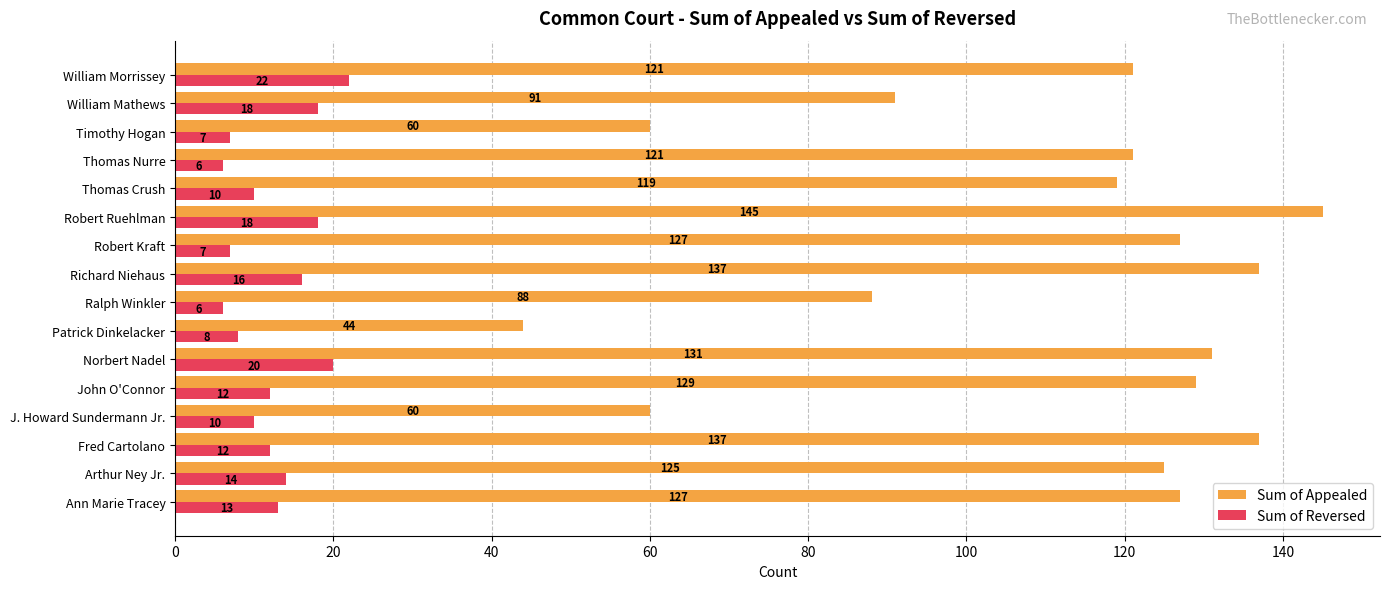

Which series changed the most between Fred Cartolano and J. Howard Sundermann Jr.?

Sum of Appealed